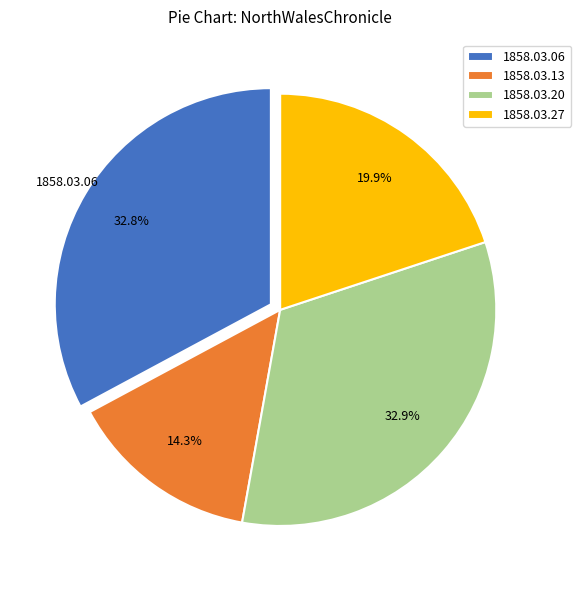

Combined, what portion of the pie is 1858.03.06 and 1858.03.27?

52.8%